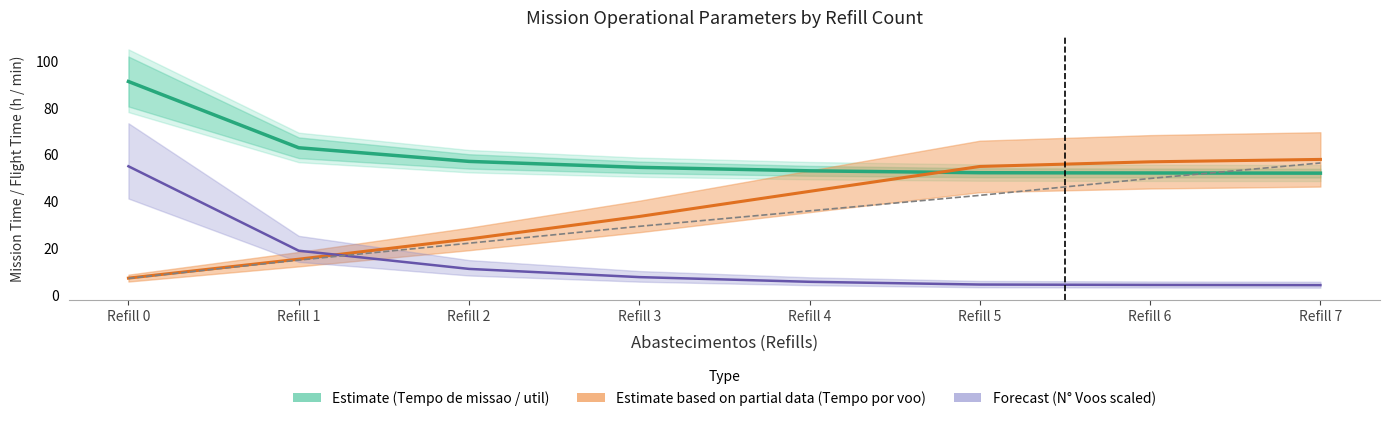

At how many categories does at least one series exceed 66?

1